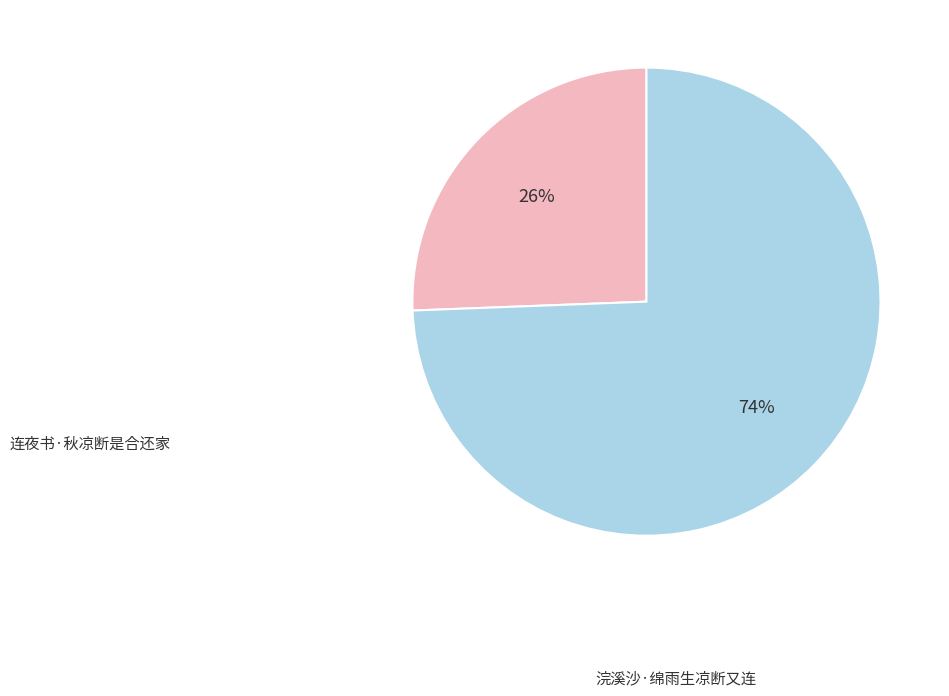

To the nearest percent, what is the average slice percentage?

50%